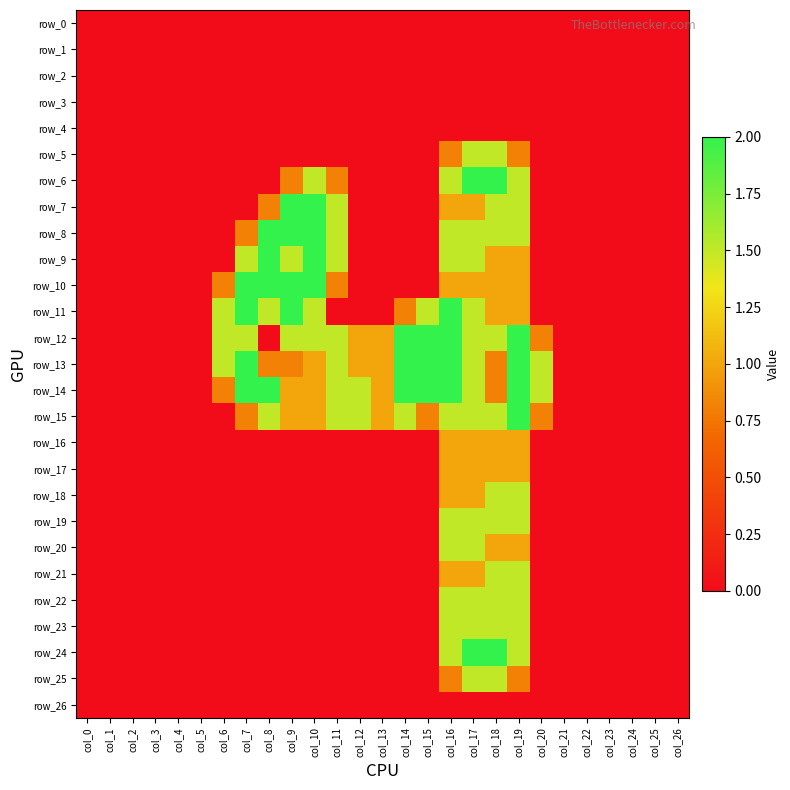

Reading left to right, transcribe all the data shown in this chart.

row_0: col_0=0.0	col_1=0.0	col_2=0.0	col_3=0.0	col_4=0.0	col_5=0.0	col_6=0.0	col_7=0.0	col_8=0.0	col_9=0.0	col_10=0.0	col_11=0.0	col_12=0.0	col_13=0.0	col_14=0.0	col_15=0.0	col_16=0.0	col_17=0.0	col_18=0.0	col_19=0.0	col_20=0.0	col_21=0.0	col_22=0.0	col_23=0.0	col_24=0.0	col_25=0.0	col_26=0.0
row_1: col_0=0.0	col_1=0.0	col_2=0.0	col_3=0.0	col_4=0.0	col_5=0.0	col_6=0.0	col_7=0.0	col_8=0.0	col_9=0.0	col_10=0.0	col_11=0.0	col_12=0.0	col_13=0.0	col_14=0.0	col_15=0.0	col_16=0.0	col_17=0.0	col_18=0.0	col_19=0.0	col_20=0.0	col_21=0.0	col_22=0.0	col_23=0.0	col_24=0.0	col_25=0.0	col_26=0.0
row_2: col_0=0.0	col_1=0.0	col_2=0.0	col_3=0.0	col_4=0.0	col_5=0.0	col_6=0.0	col_7=0.0	col_8=0.0	col_9=0.0	col_10=0.0	col_11=0.0	col_12=0.0	col_13=0.0	col_14=0.0	col_15=0.0	col_16=0.0	col_17=0.0	col_18=0.0	col_19=0.0	col_20=0.0	col_21=0.0	col_22=0.0	col_23=0.0	col_24=0.0	col_25=0.0	col_26=0.0
row_3: col_0=0.0	col_1=0.0	col_2=0.0	col_3=0.0	col_4=0.0	col_5=0.0	col_6=0.0	col_7=0.0	col_8=0.0	col_9=0.0	col_10=0.0	col_11=0.0	col_12=0.0	col_13=0.0	col_14=0.0	col_15=0.0	col_16=0.0	col_17=0.0	col_18=0.0	col_19=0.0	col_20=0.0	col_21=0.0	col_22=0.0	col_23=0.0	col_24=0.0	col_25=0.0	col_26=0.0
row_4: col_0=0.0	col_1=0.0	col_2=0.0	col_3=0.0	col_4=0.0	col_5=0.0	col_6=0.0	col_7=0.0	col_8=0.0	col_9=0.0	col_10=0.0	col_11=0.0	col_12=0.0	col_13=0.0	col_14=0.0	col_15=0.0	col_16=0.0	col_17=0.0	col_18=0.0	col_19=0.0	col_20=0.0	col_21=0.0	col_22=0.0	col_23=0.0	col_24=0.0	col_25=0.0	col_26=0.0
row_5: col_0=0.0	col_1=0.0	col_2=0.0	col_3=0.0	col_4=0.0	col_5=0.0	col_6=0.0	col_7=0.0	col_8=0.0	col_9=0.0	col_10=0.0	col_11=0.0	col_12=0.0	col_13=0.0	col_14=0.0	col_15=0.0	col_16=0.8	col_17=1.5	col_18=1.5	col_19=0.8	col_20=0.0	col_21=0.0	col_22=0.0	col_23=0.0	col_24=0.0	col_25=0.0	col_26=0.0
row_6: col_0=0.0	col_1=0.0	col_2=0.0	col_3=0.0	col_4=0.0	col_5=0.0	col_6=0.0	col_7=0.0	col_8=0.0	col_9=0.8	col_10=1.5	col_11=0.8	col_12=0.0	col_13=0.0	col_14=0.0	col_15=0.0	col_16=1.5	col_17=2.0	col_18=2.0	col_19=1.5	col_20=0.0	col_21=0.0	col_22=0.0	col_23=0.0	col_24=0.0	col_25=0.0	col_26=0.0
row_7: col_0=0.0	col_1=0.0	col_2=0.0	col_3=0.0	col_4=0.0	col_5=0.0	col_6=0.0	col_7=0.0	col_8=0.8	col_9=2.0	col_10=2.0	col_11=1.5	col_12=0.0	col_13=0.0	col_14=0.0	col_15=0.0	col_16=1.0	col_17=1.0	col_18=1.5	col_19=1.5	col_20=0.0	col_21=0.0	col_22=0.0	col_23=0.0	col_24=0.0	col_25=0.0	col_26=0.0
row_8: col_0=0.0	col_1=0.0	col_2=0.0	col_3=0.0	col_4=0.0	col_5=0.0	col_6=0.0	col_7=0.8	col_8=2.0	col_9=2.0	col_10=2.0	col_11=1.5	col_12=0.0	col_13=0.0	col_14=0.0	col_15=0.0	col_16=1.5	col_17=1.5	col_18=1.5	col_19=1.5	col_20=0.0	col_21=0.0	col_22=0.0	col_23=0.0	col_24=0.0	col_25=0.0	col_26=0.0
row_9: col_0=0.0	col_1=0.0	col_2=0.0	col_3=0.0	col_4=0.0	col_5=0.0	col_6=0.0	col_7=1.5	col_8=2.0	col_9=1.5	col_10=2.0	col_11=1.5	col_12=0.0	col_13=0.0	col_14=0.0	col_15=0.0	col_16=1.5	col_17=1.5	col_18=1.0	col_19=1.0	col_20=0.0	col_21=0.0	col_22=0.0	col_23=0.0	col_24=0.0	col_25=0.0	col_26=0.0
row_10: col_0=0.0	col_1=0.0	col_2=0.0	col_3=0.0	col_4=0.0	col_5=0.0	col_6=0.8	col_7=2.0	col_8=2.0	col_9=2.0	col_10=2.0	col_11=0.8	col_12=0.0	col_13=0.0	col_14=0.0	col_15=0.0	col_16=1.0	col_17=1.0	col_18=1.0	col_19=1.0	col_20=0.0	col_21=0.0	col_22=0.0	col_23=0.0	col_24=0.0	col_25=0.0	col_26=0.0
row_11: col_0=0.0	col_1=0.0	col_2=0.0	col_3=0.0	col_4=0.0	col_5=0.0	col_6=1.5	col_7=2.0	col_8=1.5	col_9=2.0	col_10=1.5	col_11=0.0	col_12=0.0	col_13=0.0	col_14=0.8	col_15=1.5	col_16=2.0	col_17=1.5	col_18=1.0	col_19=1.0	col_20=0.0	col_21=0.0	col_22=0.0	col_23=0.0	col_24=0.0	col_25=0.0	col_26=0.0
row_12: col_0=0.0	col_1=0.0	col_2=0.0	col_3=0.0	col_4=0.0	col_5=0.0	col_6=1.5	col_7=1.5	col_8=0.0	col_9=1.5	col_10=1.5	col_11=1.5	col_12=1.0	col_13=1.0	col_14=2.0	col_15=2.0	col_16=2.0	col_17=1.5	col_18=1.5	col_19=2.0	col_20=0.8	col_21=0.0	col_22=0.0	col_23=0.0	col_24=0.0	col_25=0.0	col_26=0.0
row_13: col_0=0.0	col_1=0.0	col_2=0.0	col_3=0.0	col_4=0.0	col_5=0.0	col_6=1.5	col_7=2.0	col_8=0.8	col_9=0.8	col_10=1.0	col_11=1.5	col_12=1.0	col_13=1.0	col_14=2.0	col_15=2.0	col_16=2.0	col_17=1.5	col_18=0.8	col_19=2.0	col_20=1.5	col_21=0.0	col_22=0.0	col_23=0.0	col_24=0.0	col_25=0.0	col_26=0.0
row_14: col_0=0.0	col_1=0.0	col_2=0.0	col_3=0.0	col_4=0.0	col_5=0.0	col_6=0.8	col_7=2.0	col_8=2.0	col_9=1.0	col_10=1.0	col_11=1.5	col_12=1.5	col_13=1.0	col_14=2.0	col_15=2.0	col_16=2.0	col_17=1.5	col_18=0.8	col_19=2.0	col_20=1.5	col_21=0.0	col_22=0.0	col_23=0.0	col_24=0.0	col_25=0.0	col_26=0.0
row_15: col_0=0.0	col_1=0.0	col_2=0.0	col_3=0.0	col_4=0.0	col_5=0.0	col_6=0.0	col_7=0.8	col_8=1.5	col_9=1.0	col_10=1.0	col_11=1.5	col_12=1.5	col_13=1.0	col_14=1.5	col_15=0.8	col_16=1.5	col_17=1.5	col_18=1.5	col_19=2.0	col_20=0.8	col_21=0.0	col_22=0.0	col_23=0.0	col_24=0.0	col_25=0.0	col_26=0.0
row_16: col_0=0.0	col_1=0.0	col_2=0.0	col_3=0.0	col_4=0.0	col_5=0.0	col_6=0.0	col_7=0.0	col_8=0.0	col_9=0.0	col_10=0.0	col_11=0.0	col_12=0.0	col_13=0.0	col_14=0.0	col_15=0.0	col_16=1.0	col_17=1.0	col_18=1.0	col_19=1.0	col_20=0.0	col_21=0.0	col_22=0.0	col_23=0.0	col_24=0.0	col_25=0.0	col_26=0.0
row_17: col_0=0.0	col_1=0.0	col_2=0.0	col_3=0.0	col_4=0.0	col_5=0.0	col_6=0.0	col_7=0.0	col_8=0.0	col_9=0.0	col_10=0.0	col_11=0.0	col_12=0.0	col_13=0.0	col_14=0.0	col_15=0.0	col_16=1.0	col_17=1.0	col_18=1.0	col_19=1.0	col_20=0.0	col_21=0.0	col_22=0.0	col_23=0.0	col_24=0.0	col_25=0.0	col_26=0.0
row_18: col_0=0.0	col_1=0.0	col_2=0.0	col_3=0.0	col_4=0.0	col_5=0.0	col_6=0.0	col_7=0.0	col_8=0.0	col_9=0.0	col_10=0.0	col_11=0.0	col_12=0.0	col_13=0.0	col_14=0.0	col_15=0.0	col_16=1.0	col_17=1.0	col_18=1.5	col_19=1.5	col_20=0.0	col_21=0.0	col_22=0.0	col_23=0.0	col_24=0.0	col_25=0.0	col_26=0.0
row_19: col_0=0.0	col_1=0.0	col_2=0.0	col_3=0.0	col_4=0.0	col_5=0.0	col_6=0.0	col_7=0.0	col_8=0.0	col_9=0.0	col_10=0.0	col_11=0.0	col_12=0.0	col_13=0.0	col_14=0.0	col_15=0.0	col_16=1.5	col_17=1.5	col_18=1.5	col_19=1.5	col_20=0.0	col_21=0.0	col_22=0.0	col_23=0.0	col_24=0.0	col_25=0.0	col_26=0.0
row_20: col_0=0.0	col_1=0.0	col_2=0.0	col_3=0.0	col_4=0.0	col_5=0.0	col_6=0.0	col_7=0.0	col_8=0.0	col_9=0.0	col_10=0.0	col_11=0.0	col_12=0.0	col_13=0.0	col_14=0.0	col_15=0.0	col_16=1.5	col_17=1.5	col_18=1.0	col_19=1.0	col_20=0.0	col_21=0.0	col_22=0.0	col_23=0.0	col_24=0.0	col_25=0.0	col_26=0.0
row_21: col_0=0.0	col_1=0.0	col_2=0.0	col_3=0.0	col_4=0.0	col_5=0.0	col_6=0.0	col_7=0.0	col_8=0.0	col_9=0.0	col_10=0.0	col_11=0.0	col_12=0.0	col_13=0.0	col_14=0.0	col_15=0.0	col_16=1.0	col_17=1.0	col_18=1.5	col_19=1.5	col_20=0.0	col_21=0.0	col_22=0.0	col_23=0.0	col_24=0.0	col_25=0.0	col_26=0.0
row_22: col_0=0.0	col_1=0.0	col_2=0.0	col_3=0.0	col_4=0.0	col_5=0.0	col_6=0.0	col_7=0.0	col_8=0.0	col_9=0.0	col_10=0.0	col_11=0.0	col_12=0.0	col_13=0.0	col_14=0.0	col_15=0.0	col_16=1.5	col_17=1.5	col_18=1.5	col_19=1.5	col_20=0.0	col_21=0.0	col_22=0.0	col_23=0.0	col_24=0.0	col_25=0.0	col_26=0.0
row_23: col_0=0.0	col_1=0.0	col_2=0.0	col_3=0.0	col_4=0.0	col_5=0.0	col_6=0.0	col_7=0.0	col_8=0.0	col_9=0.0	col_10=0.0	col_11=0.0	col_12=0.0	col_13=0.0	col_14=0.0	col_15=0.0	col_16=1.5	col_17=1.5	col_18=1.5	col_19=1.5	col_20=0.0	col_21=0.0	col_22=0.0	col_23=0.0	col_24=0.0	col_25=0.0	col_26=0.0
row_24: col_0=0.0	col_1=0.0	col_2=0.0	col_3=0.0	col_4=0.0	col_5=0.0	col_6=0.0	col_7=0.0	col_8=0.0	col_9=0.0	col_10=0.0	col_11=0.0	col_12=0.0	col_13=0.0	col_14=0.0	col_15=0.0	col_16=1.5	col_17=2.0	col_18=2.0	col_19=1.5	col_20=0.0	col_21=0.0	col_22=0.0	col_23=0.0	col_24=0.0	col_25=0.0	col_26=0.0
row_25: col_0=0.0	col_1=0.0	col_2=0.0	col_3=0.0	col_4=0.0	col_5=0.0	col_6=0.0	col_7=0.0	col_8=0.0	col_9=0.0	col_10=0.0	col_11=0.0	col_12=0.0	col_13=0.0	col_14=0.0	col_15=0.0	col_16=0.8	col_17=1.5	col_18=1.5	col_19=0.8	col_20=0.0	col_21=0.0	col_22=0.0	col_23=0.0	col_24=0.0	col_25=0.0	col_26=0.0
row_26: col_0=0.0	col_1=0.0	col_2=0.0	col_3=0.0	col_4=0.0	col_5=0.0	col_6=0.0	col_7=0.0	col_8=0.0	col_9=0.0	col_10=0.0	col_11=0.0	col_12=0.0	col_13=0.0	col_14=0.0	col_15=0.0	col_16=0.0	col_17=0.0	col_18=0.0	col_19=0.0	col_20=0.0	col_21=0.0	col_22=0.0	col_23=0.0	col_24=0.0	col_25=0.0	col_26=0.0